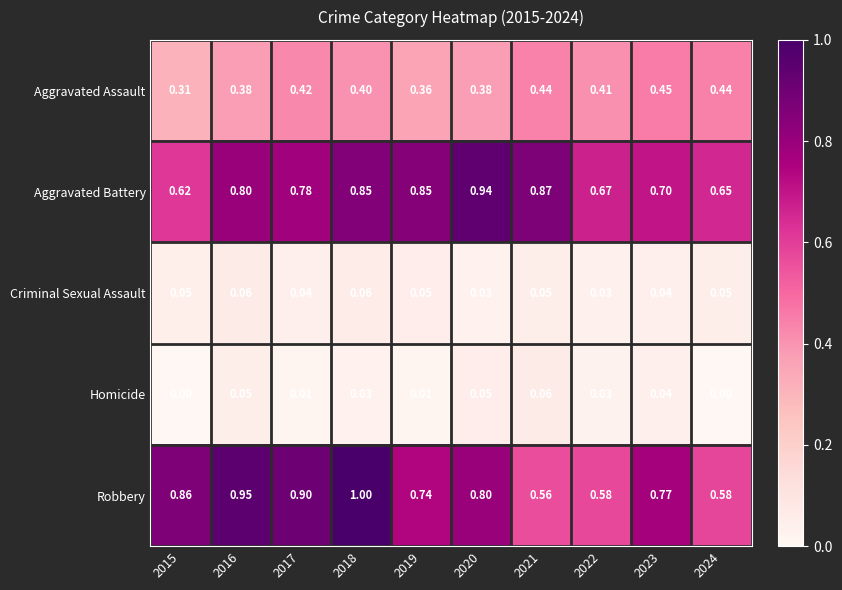

At 2020, list the series in order from smallest to largest.

Criminal Sexual Assault, Homicide, Aggravated Assault, Robbery, Aggravated Battery